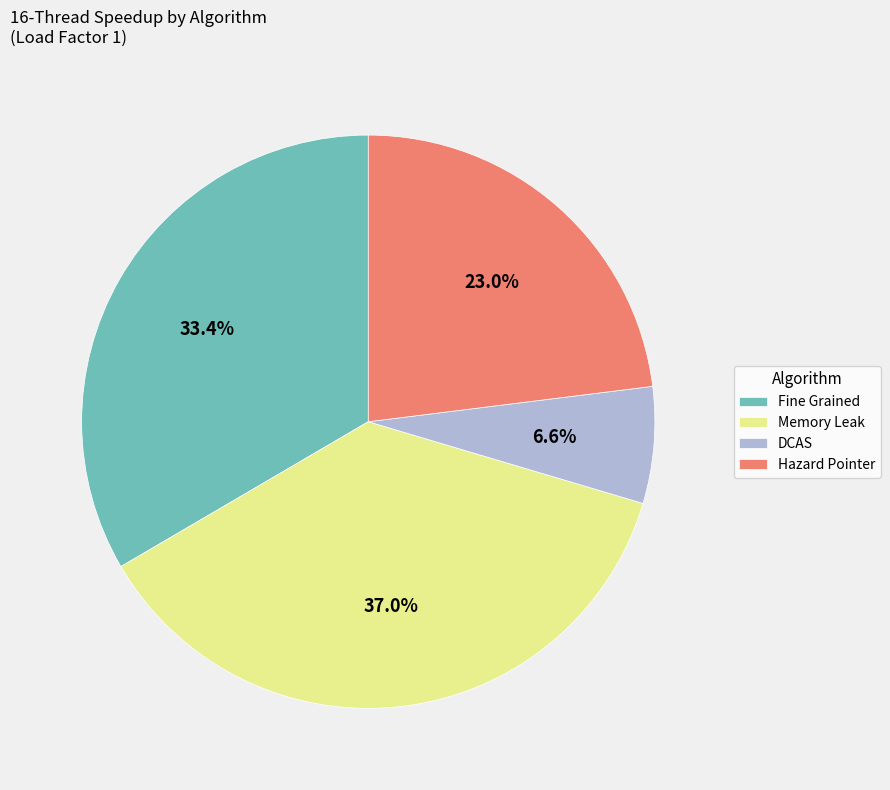

Does Memory Leak account for over 50% of the chart?

No